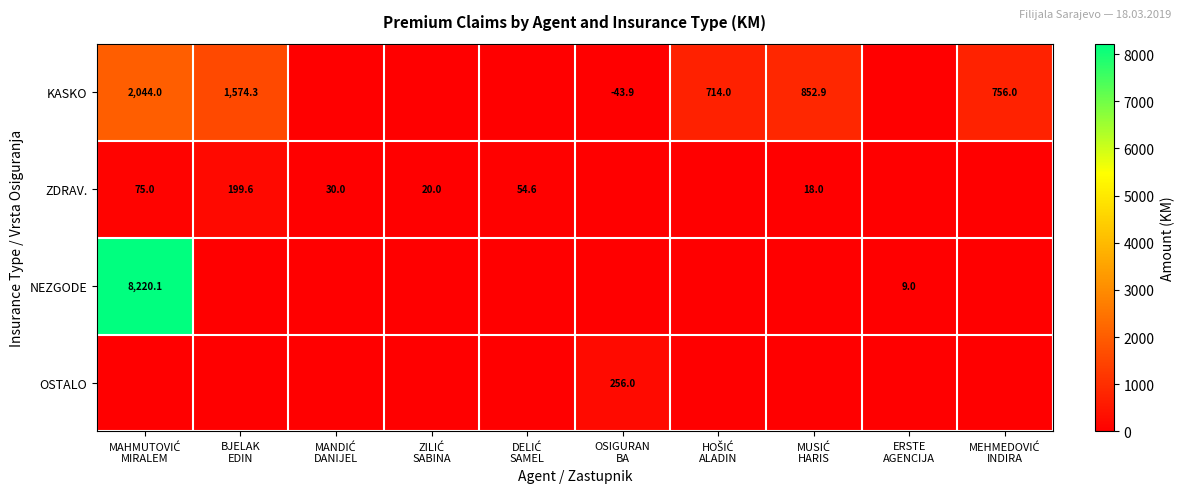

At how many categories does at least one series exceed 5416?

1